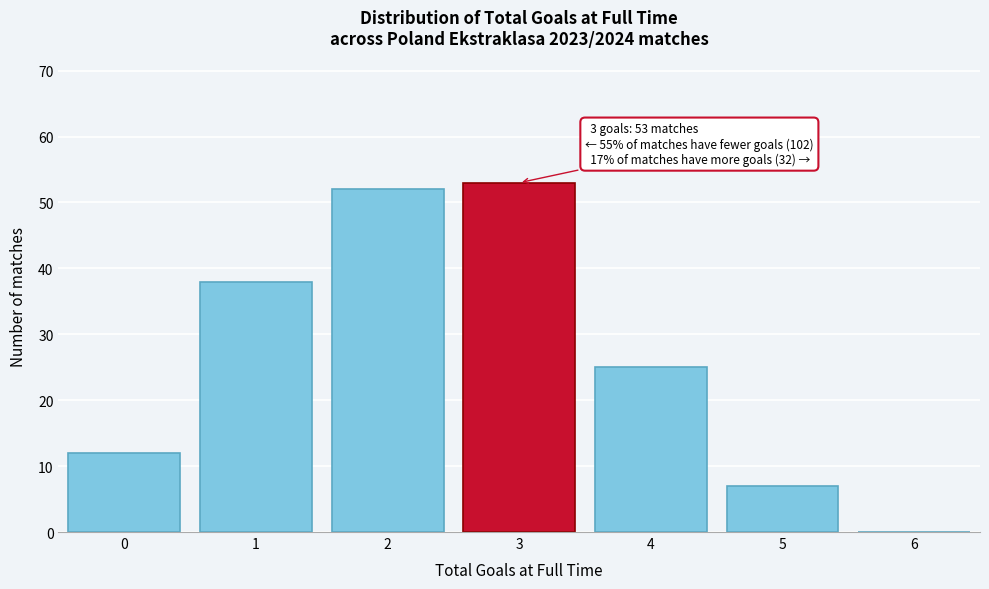

Reading right to left, extract all data points from this chart.

6=0	5=7	4=25	3=53	2=52	1=38	0=12